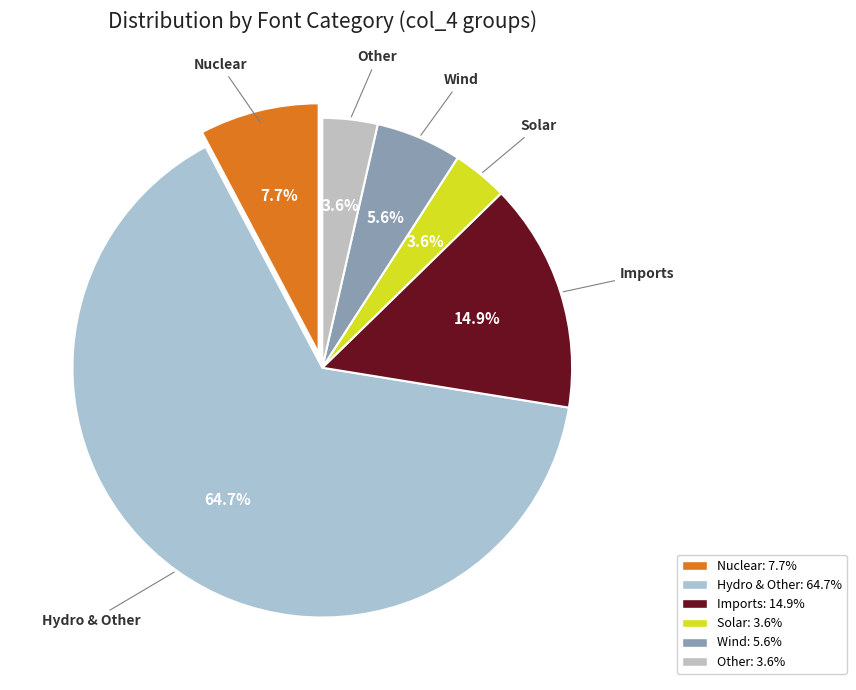

How many segments does this pie chart have?

6